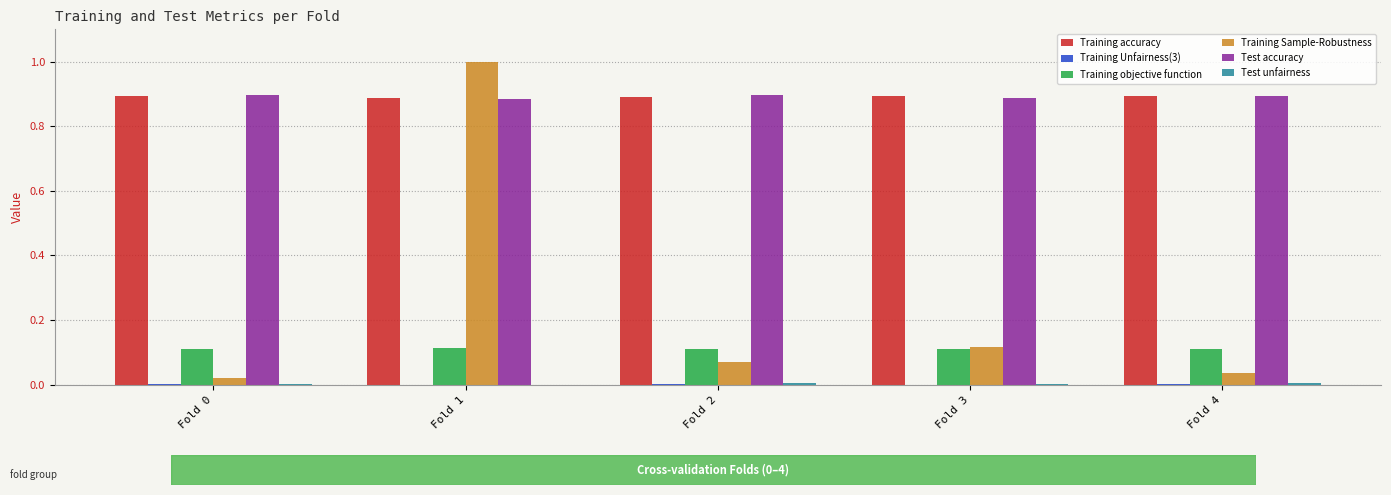

At which category is the sum across all series the highest?

Fold 1